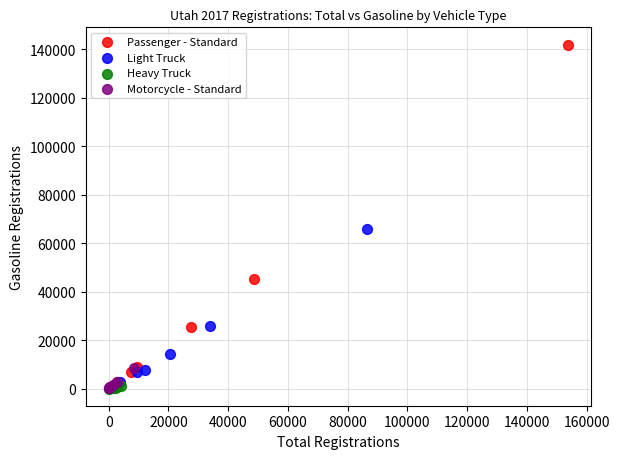

Which series has the largest Y range (max minus min)?

Passenger - Standard